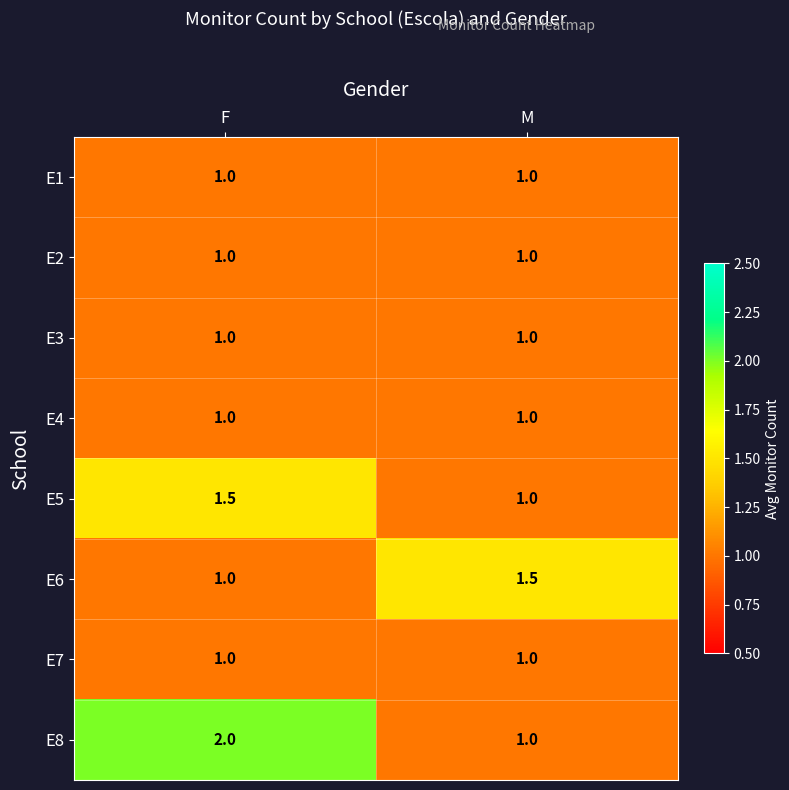

Which label corresponds to the largest value in the chart?

F